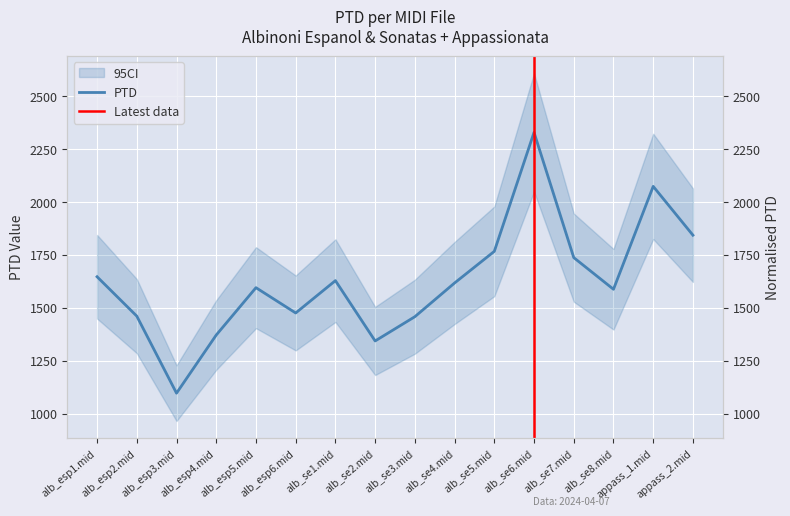

At which label does the data first exceed 1616?

alb_esp1.mid